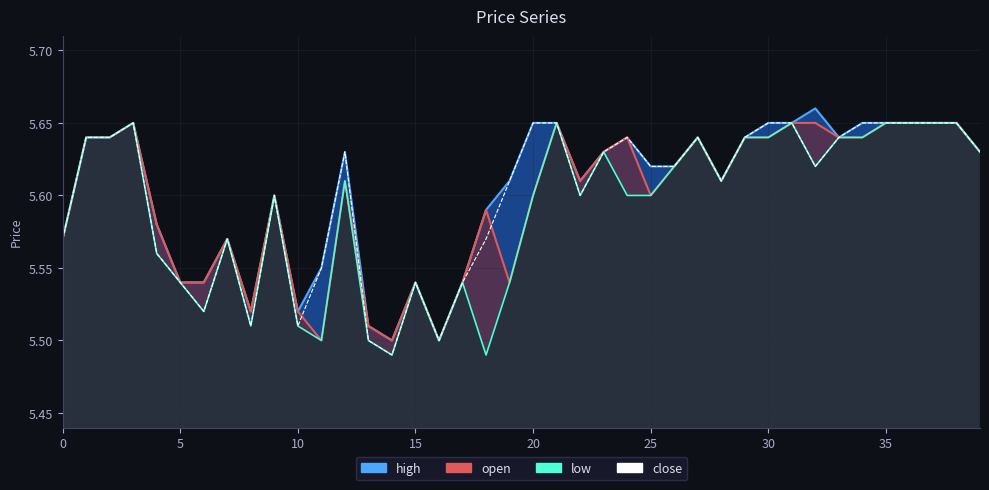

What is the sum of all values?

224.0